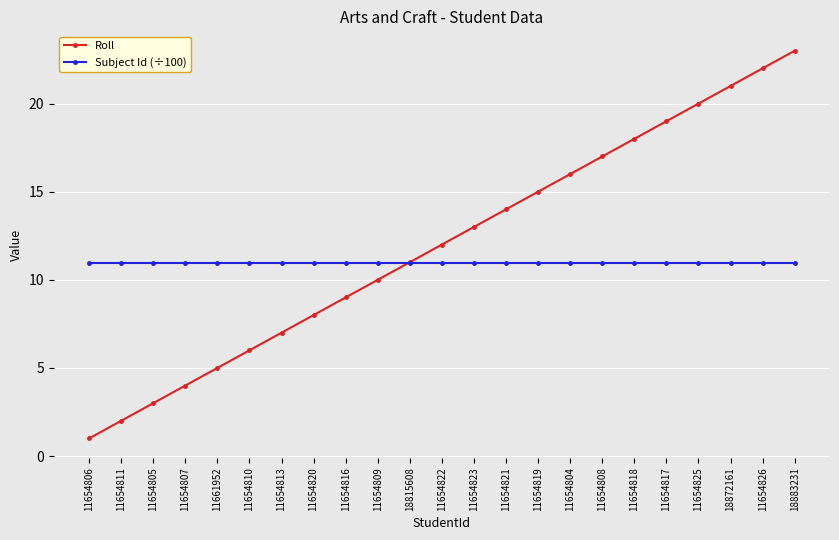

The value of Roll at 11654805 is 3.0. True or false?

True